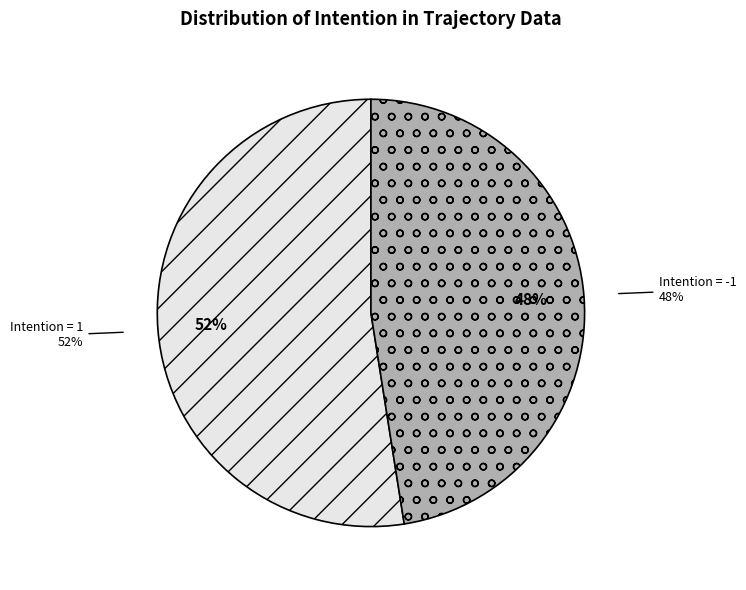

To the nearest percent, what percentage of the pie is -1?

48%